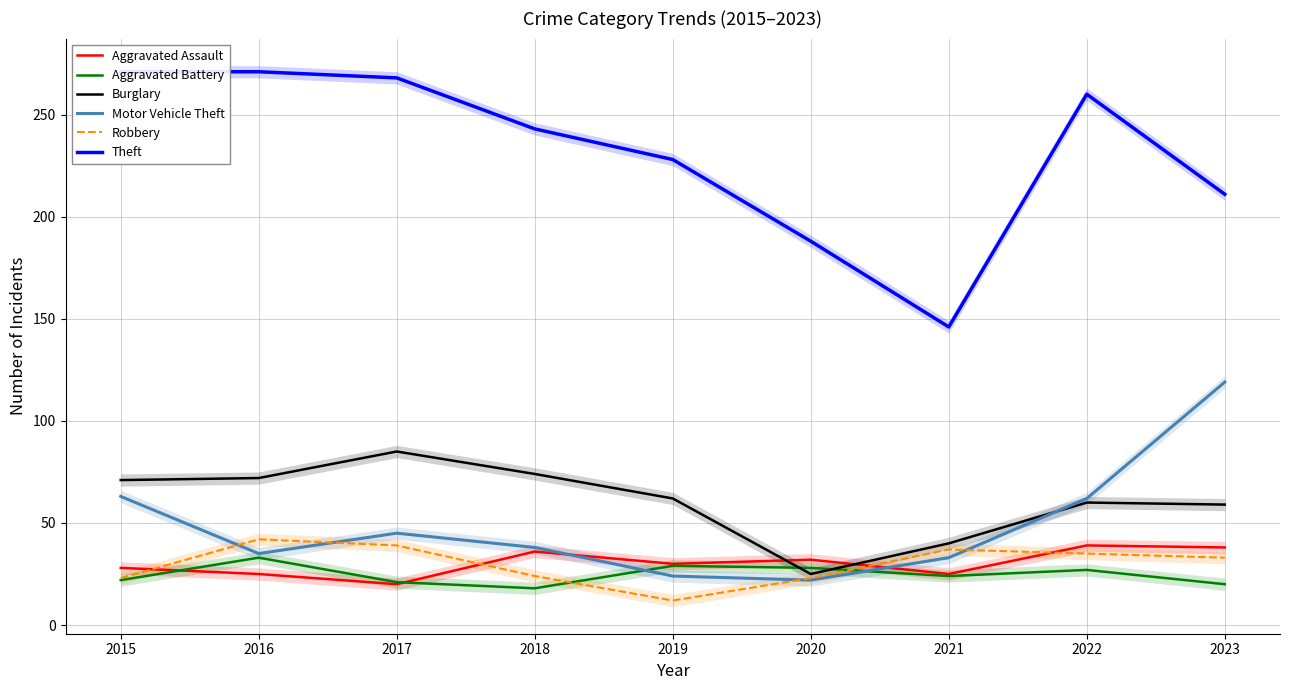

Rank the series by their maximum value, from lowest to highest.

Aggravated Battery, Aggravated Assault, Robbery, Burglary, Motor Vehicle Theft, Theft